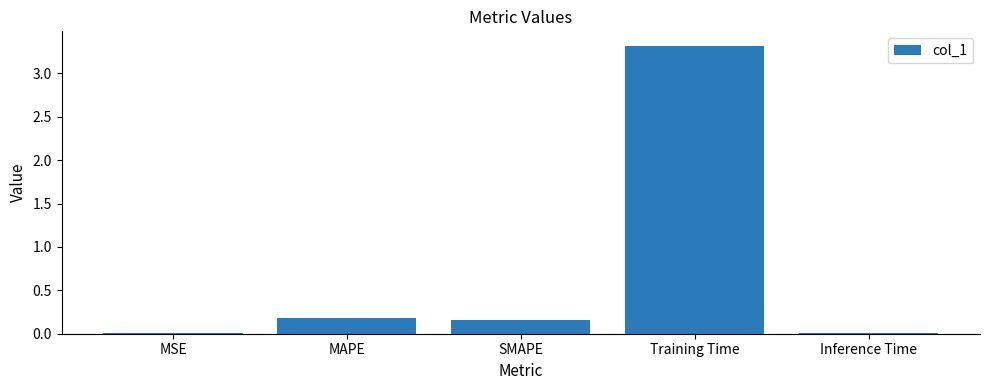

What is the sum of all values?

3.7